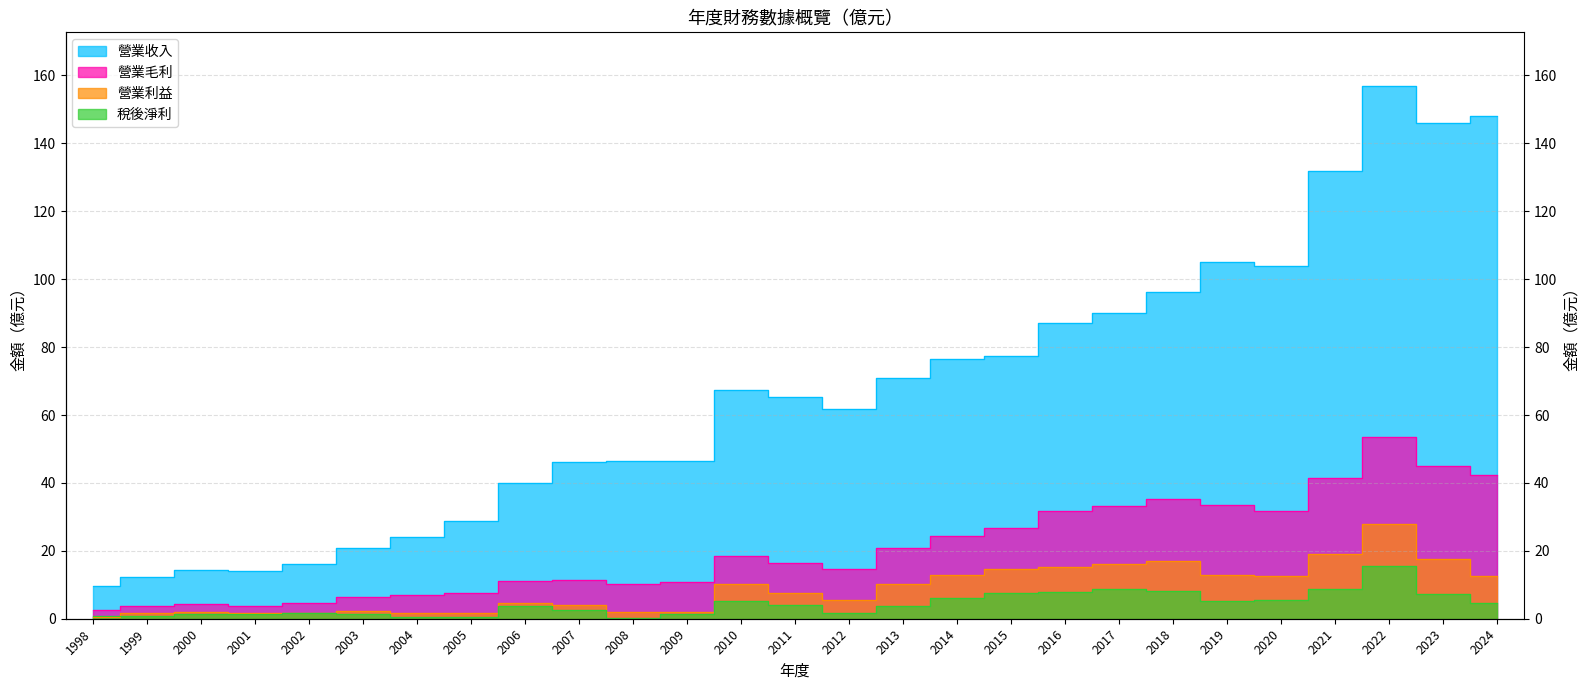

In 營業毛利, how many points are lower than both neighbors (excluding endpoints)?

4